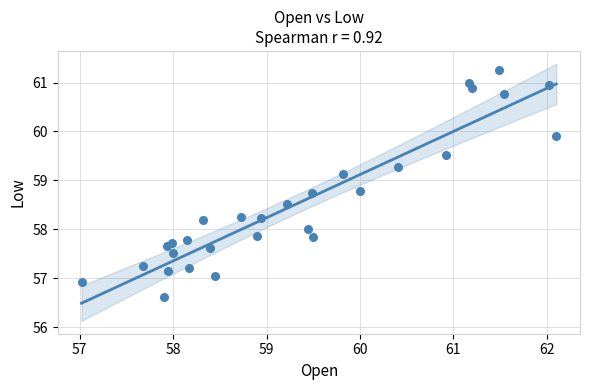

What is the range of Y values (max minus min)?

4.6